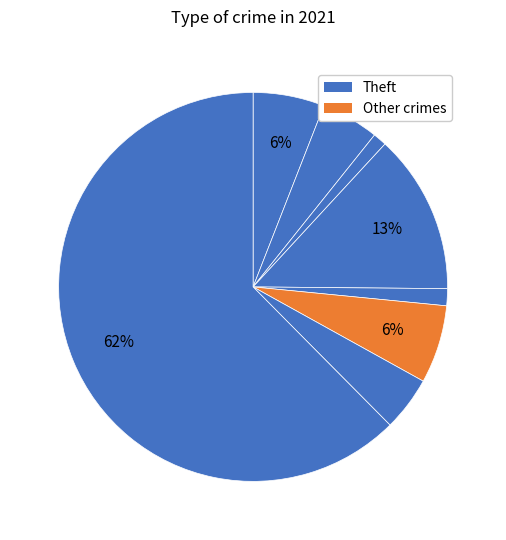

How many segments does this pie chart have?

8